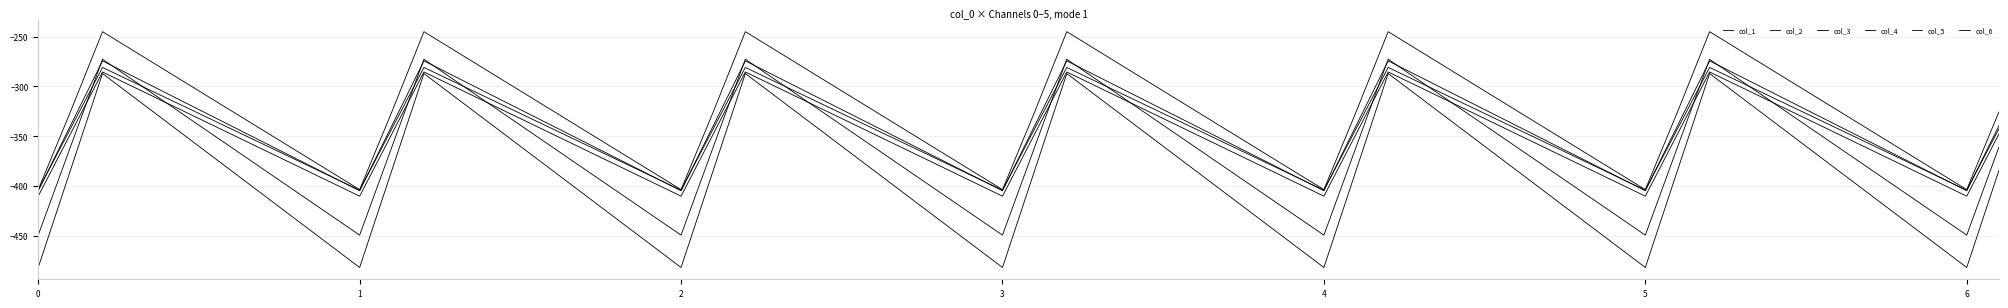

Is this an area chart (filled region under the line)?

No